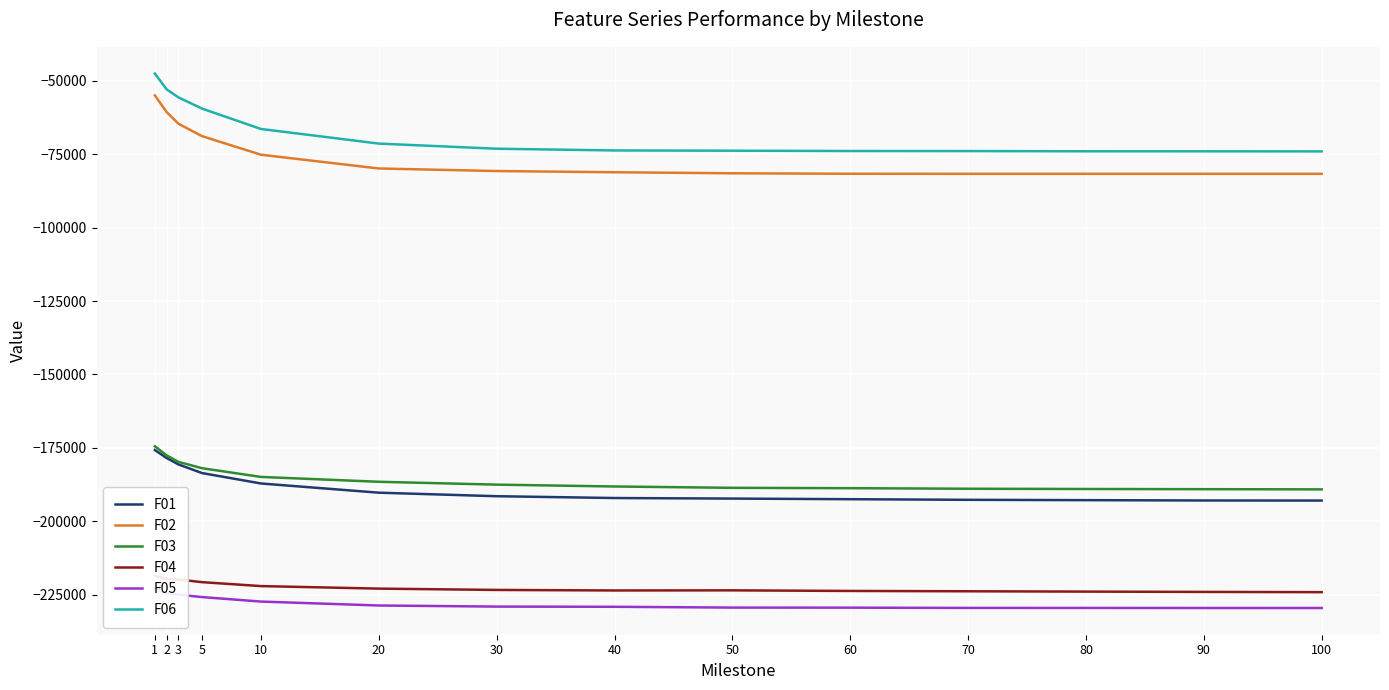

What is the average value of the F01 series?

-188275.0